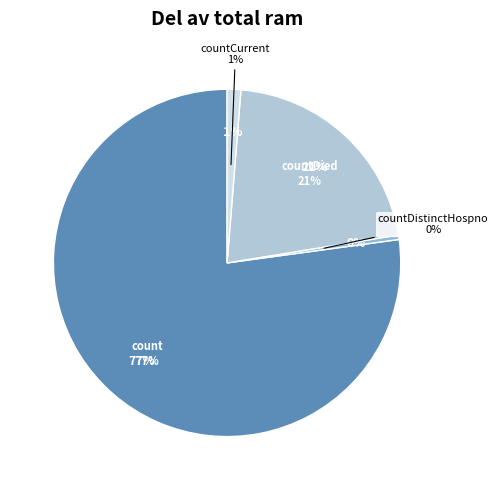

Which category has the biggest portion of the pie?

count